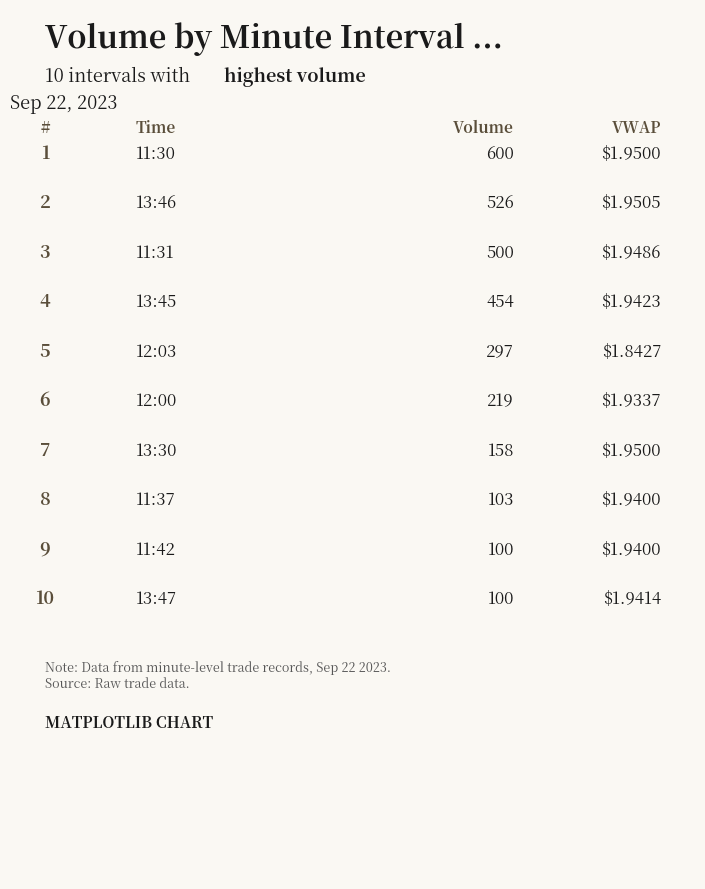

The v series shows 600.0 at 11:30. True or false?

True